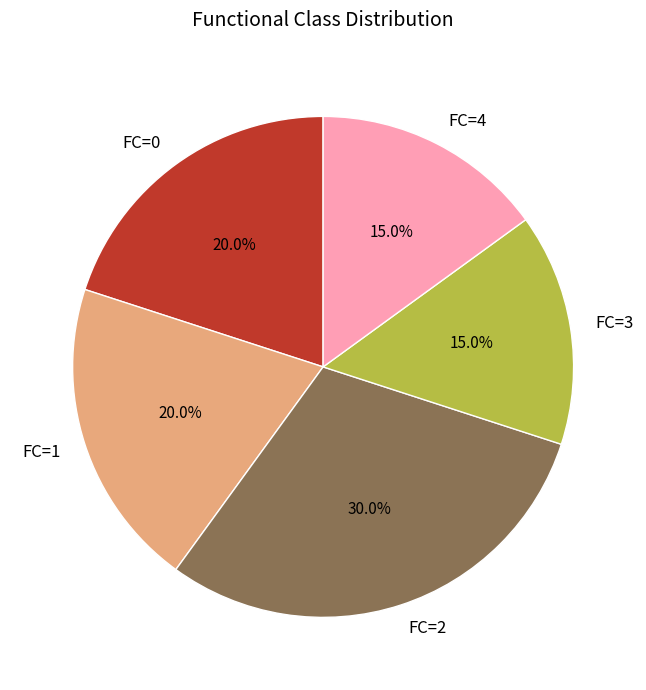

Count the number of slices in the pie.

5